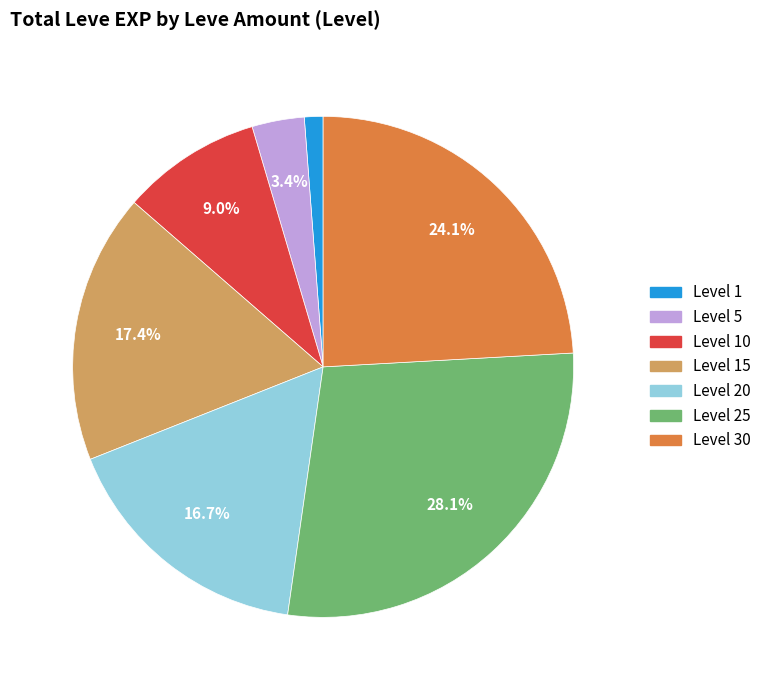

Is there a majority slice in this chart?

No